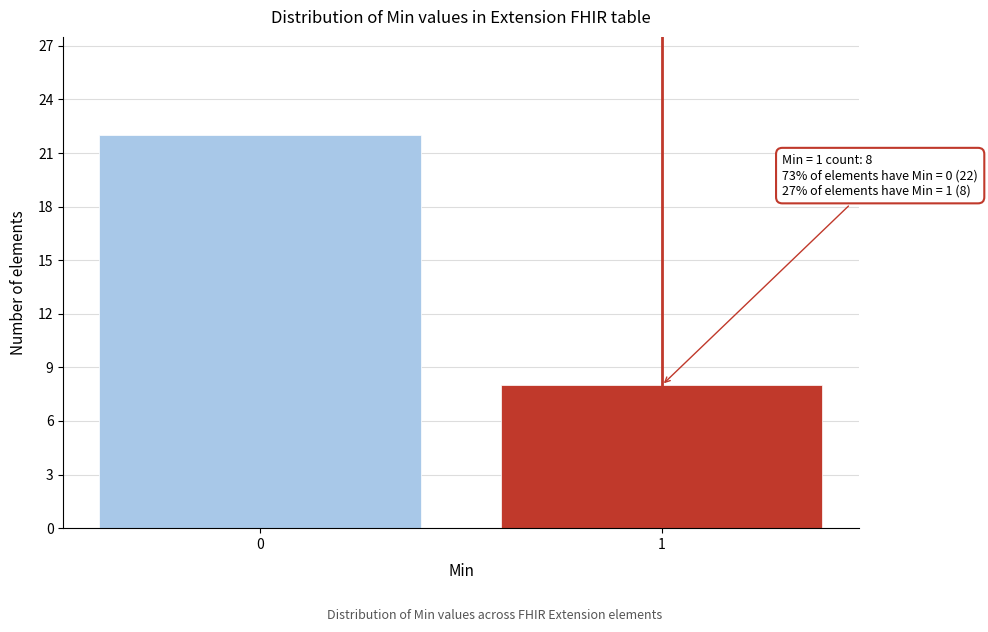

Reading left to right, extract all data points from this chart.

0=22	1=8